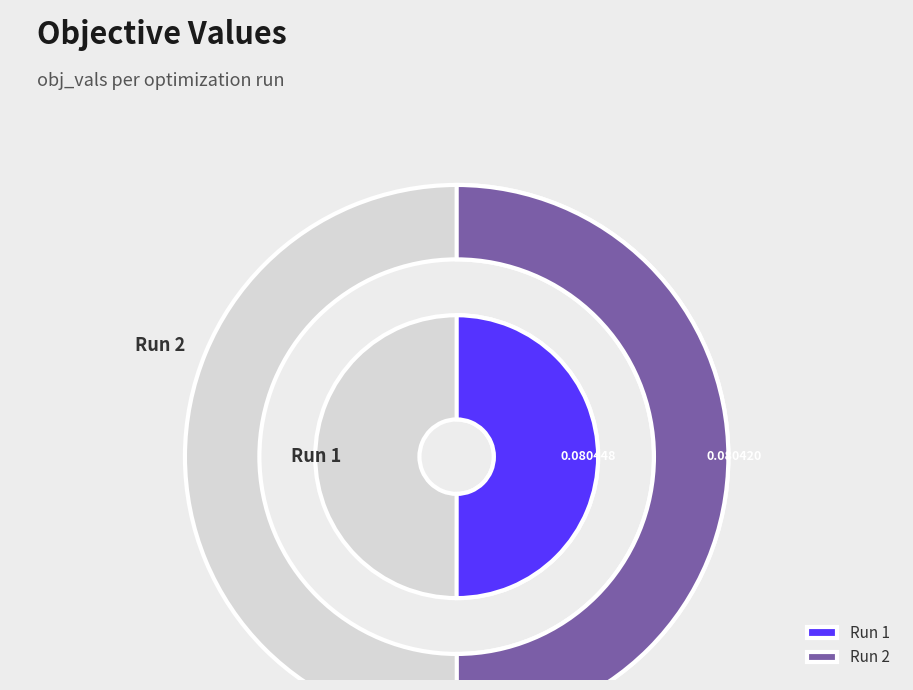

Which slice is the largest?

Run 1